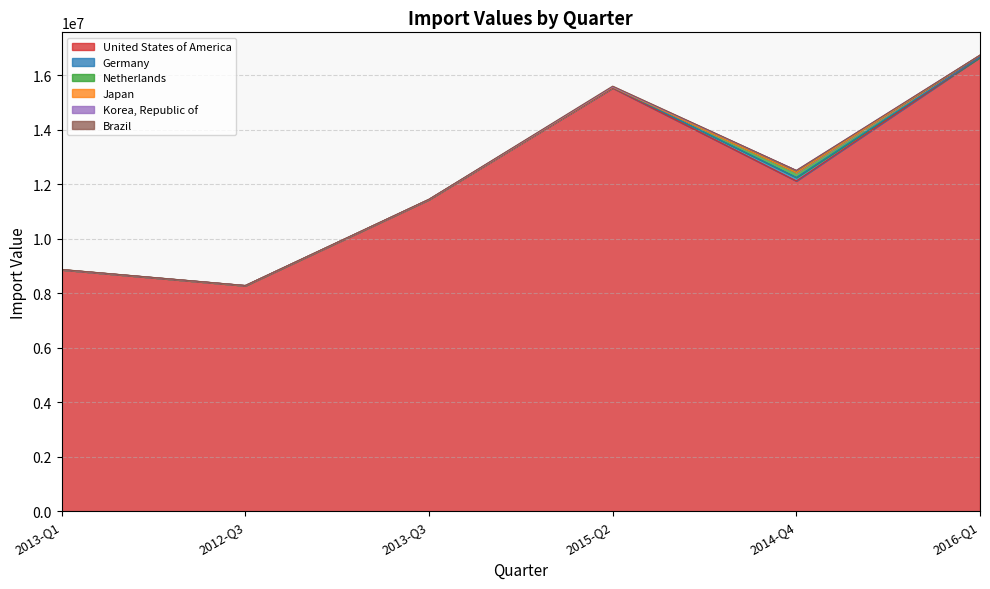

How many interior local peaks does the Germany series have?

1